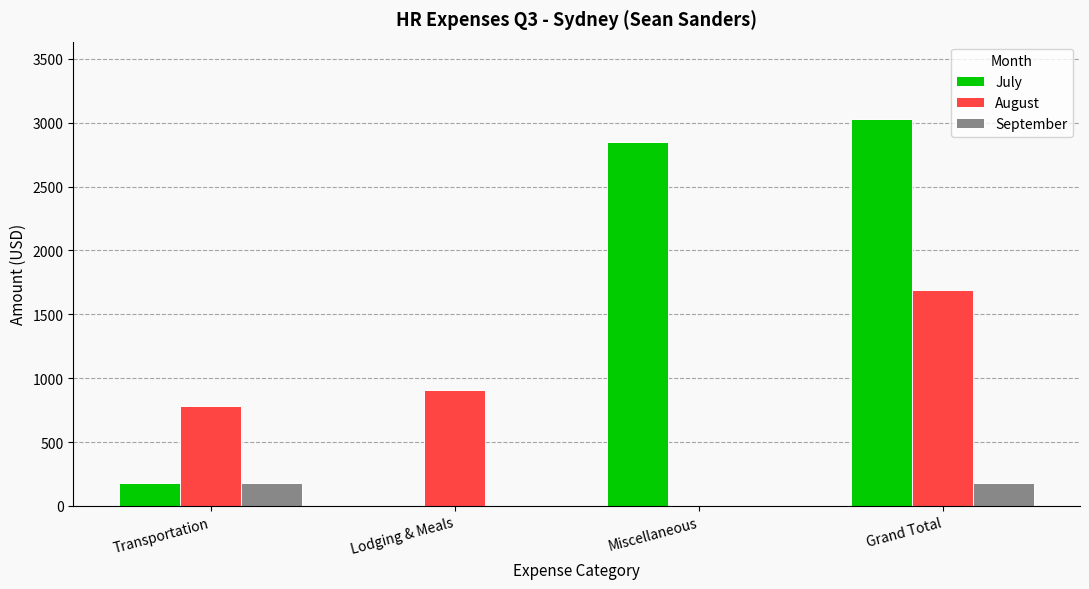

Which series has the largest total across all categories?

July